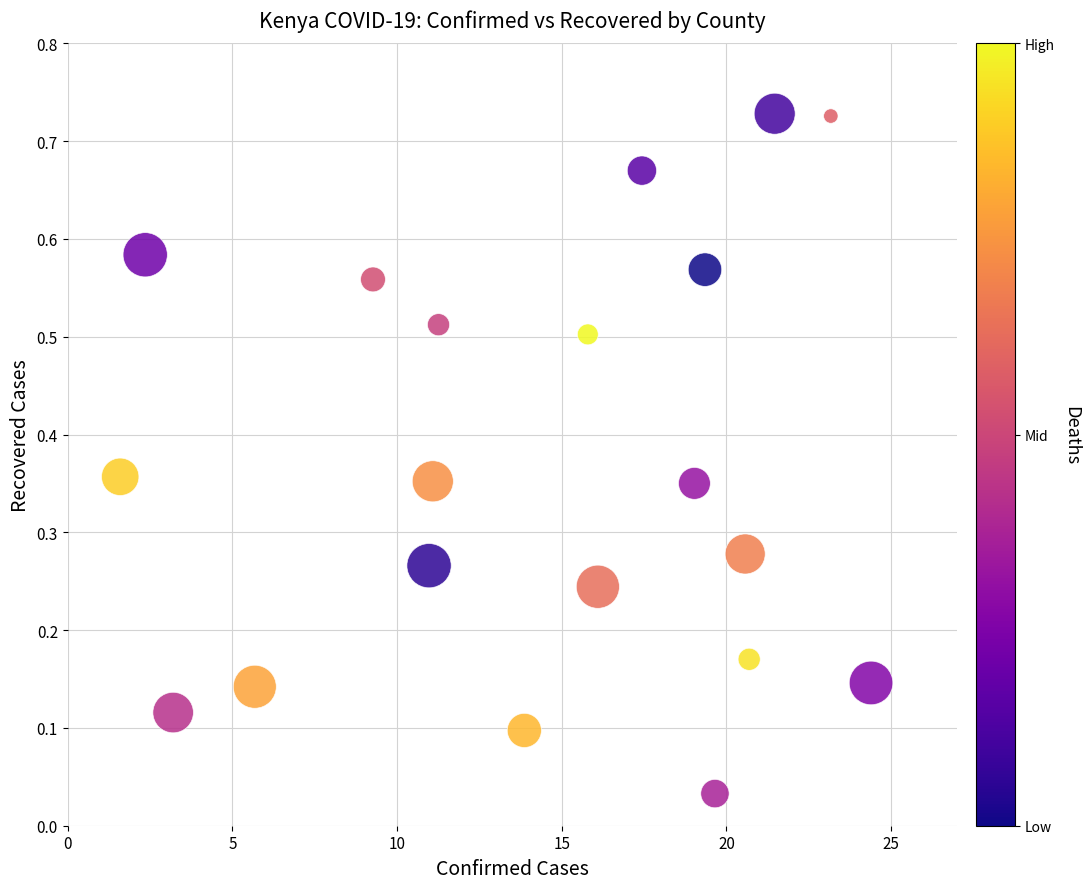

What is the range of X values (max minus min)?

22.8